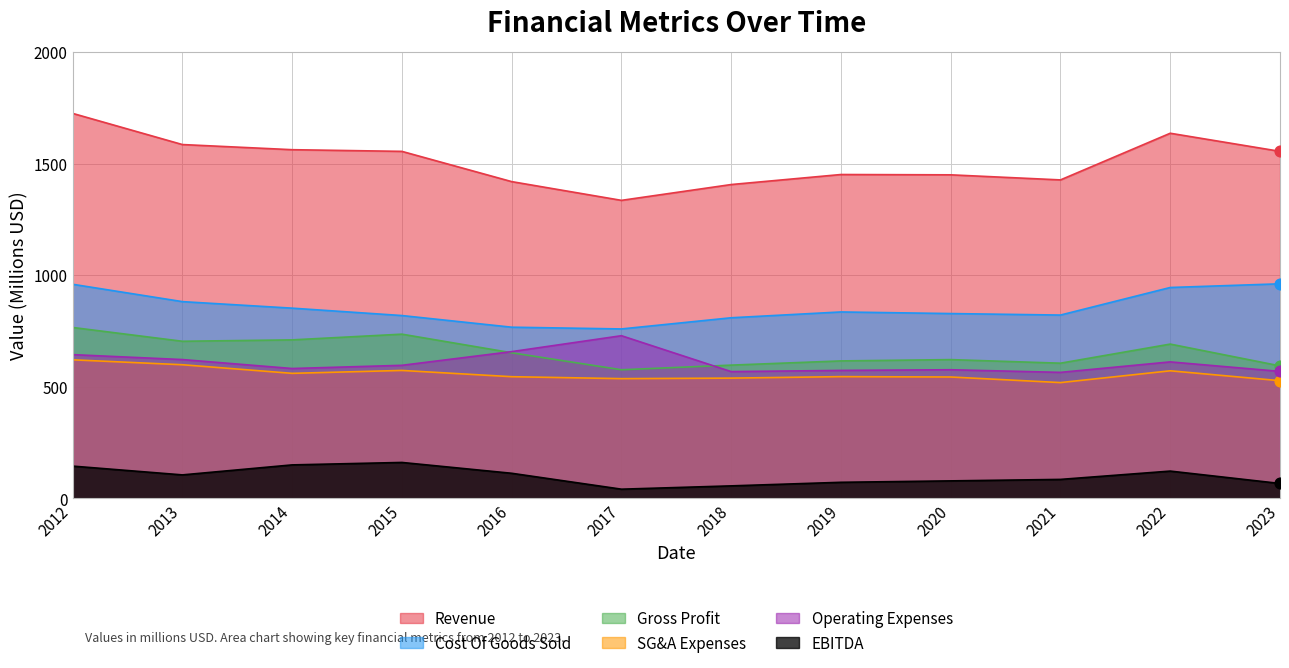

At which category is the sum across all series the highest?

2012